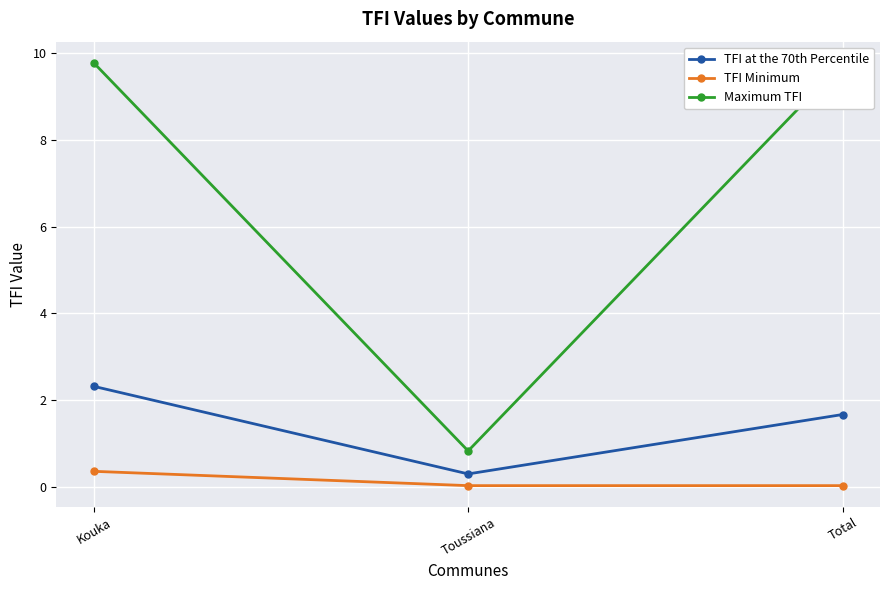

What is the lowest value of the Maximum TFI series?

0.8